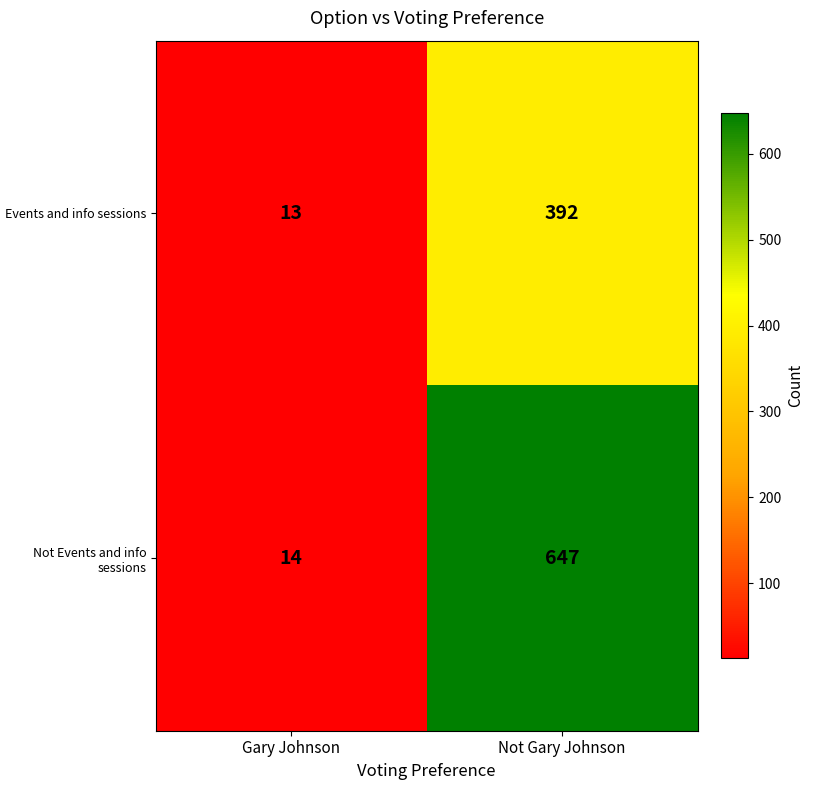

Reading left to right, what are all the values shown in this chart?

Events and info sessions: 13	392
Not Events and info sessions: 14	647